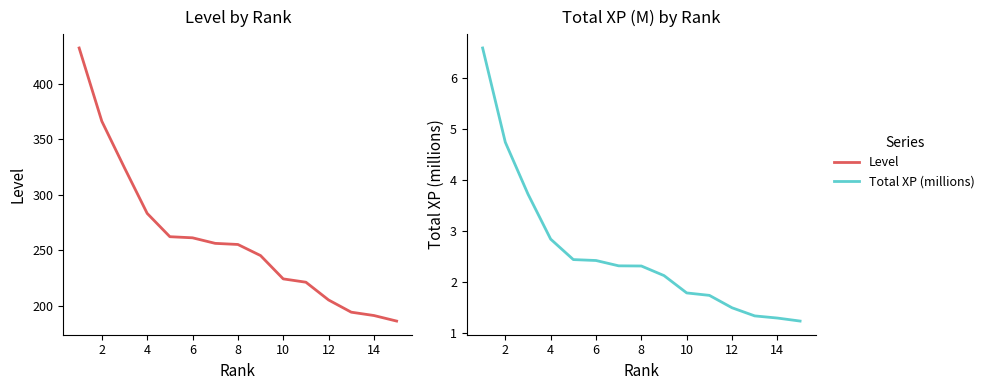

List the series in order of their overall mean, highest first.

Level, Total XP (millions)